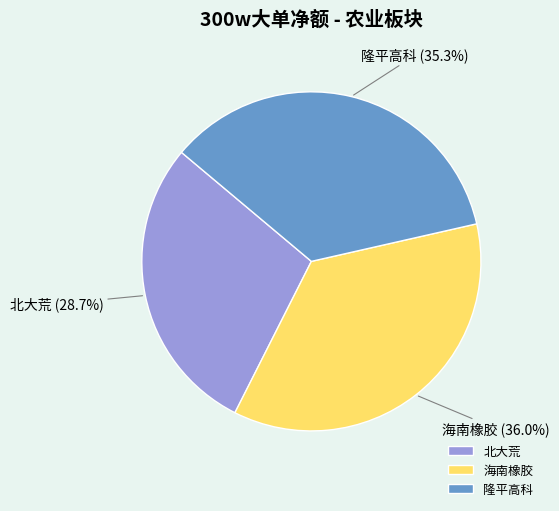

Which category has the smallest portion of the pie?

北大荒